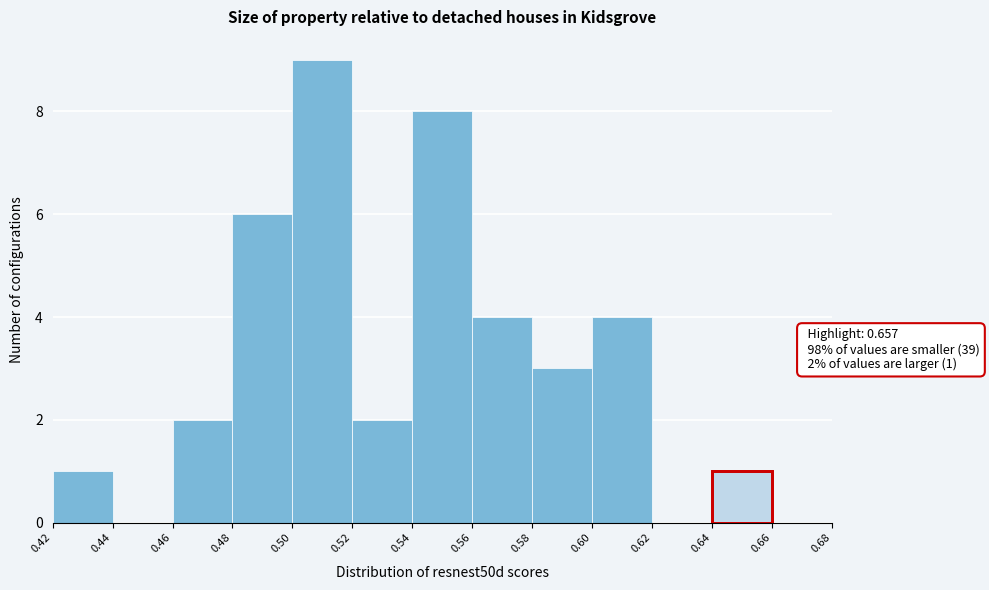

Which range on the x-axis has the tallest bar?

0.50 to 0.52